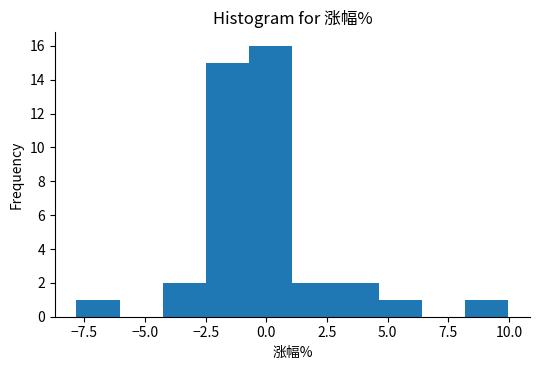

Around what value on the x-axis is the tallest bar? Give the approximate position of its centre, as read against the axis.

0.0